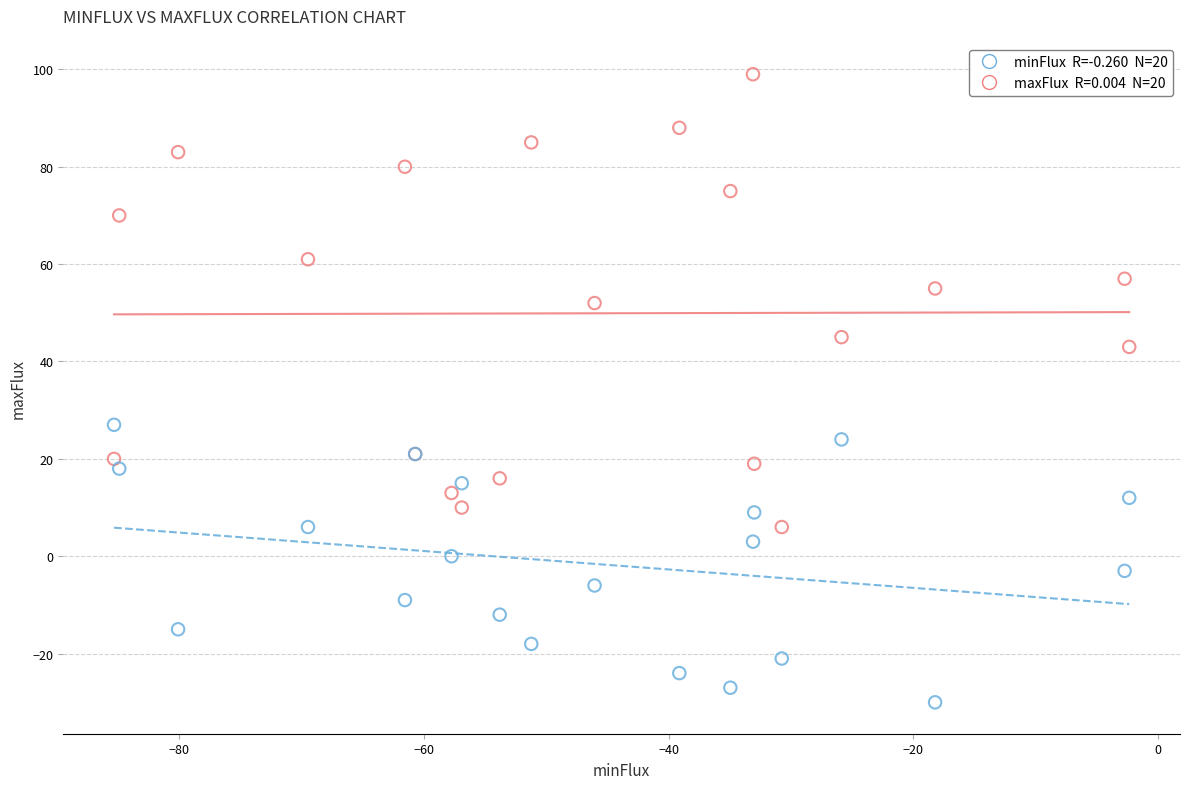

Across all series, what Y value is closest to 34?

27